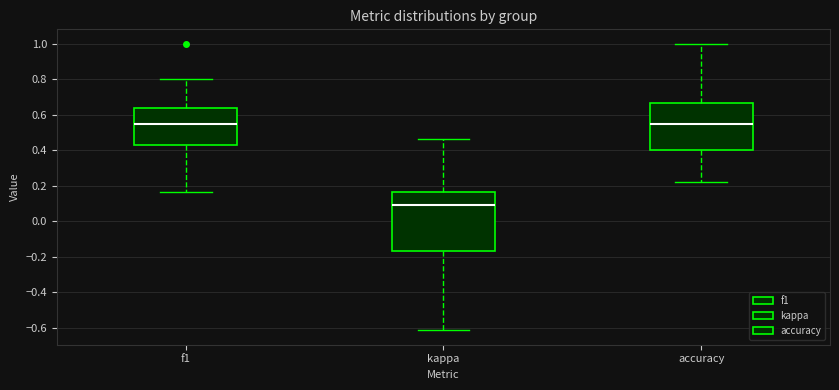

Reading left to right, transcribe this box plot: for each box, give where its median line is, the range the box spans, and where its two whiskers end, as read against the y-axis. The values are not printed on the chart, so give them approximately, as read against the axis.

f1: median 0.54, box 0.42 to 0.64, whiskers 0.16 to 0.80
kappa: median 0.10, box -0.18 to 0.16, whiskers -0.62 to 0.46
accuracy: median 0.54, box 0.40 to 0.66, whiskers 0.22 to 1.00